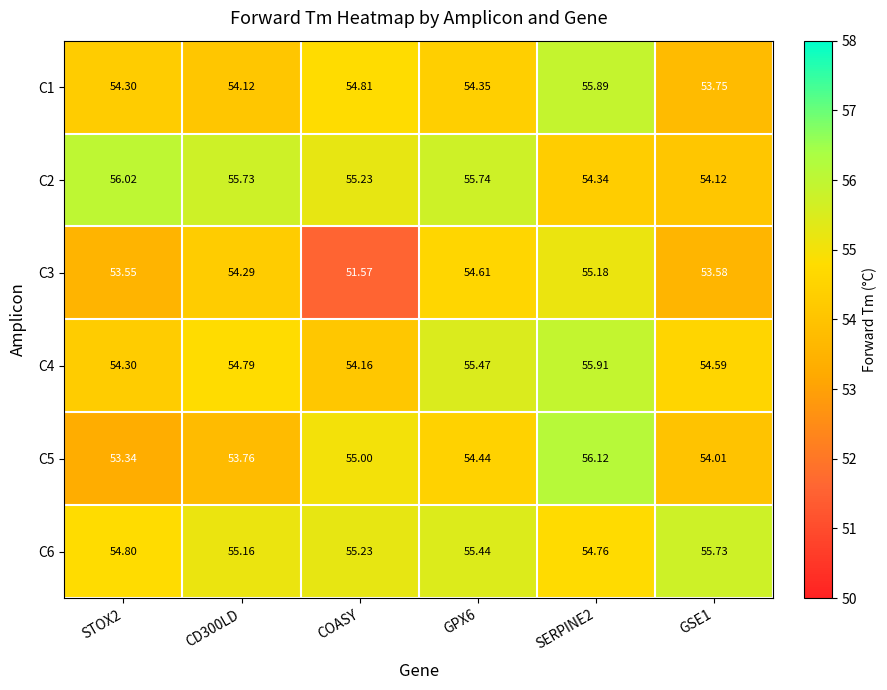

How many categories are shown in the chart?

6